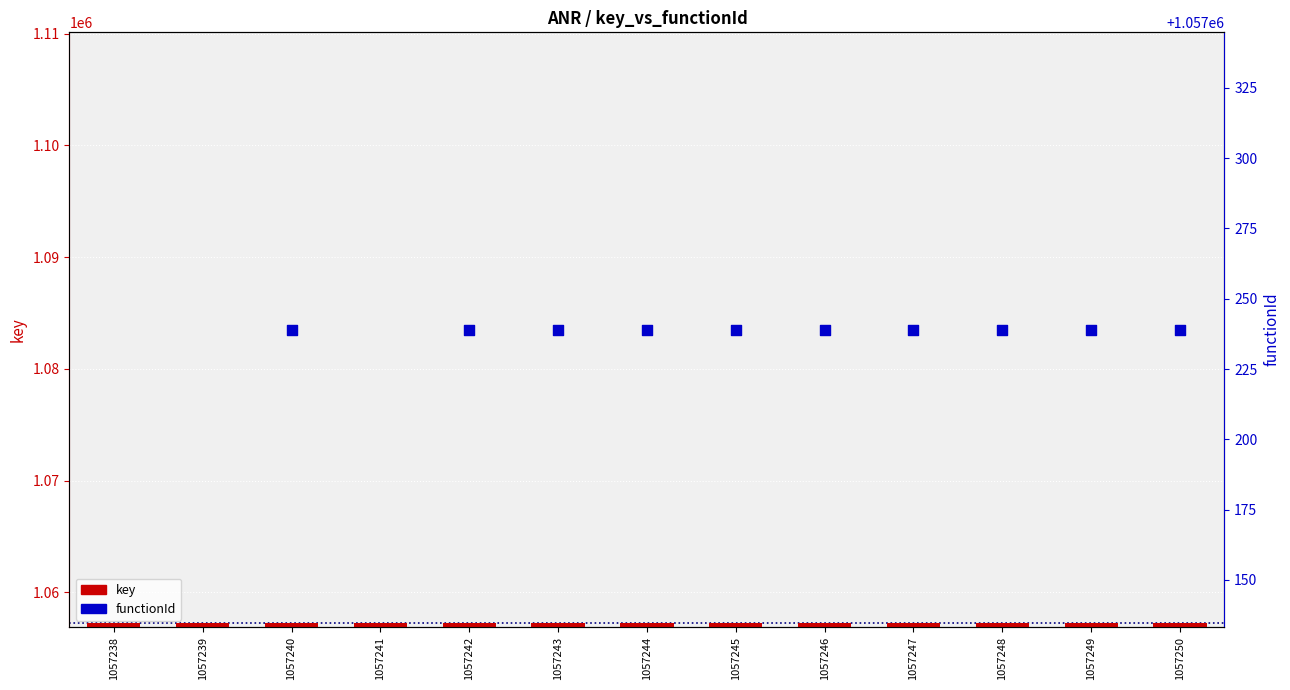

Is the value of functionId at 1057238 greater than the value of key at 1057240?

No